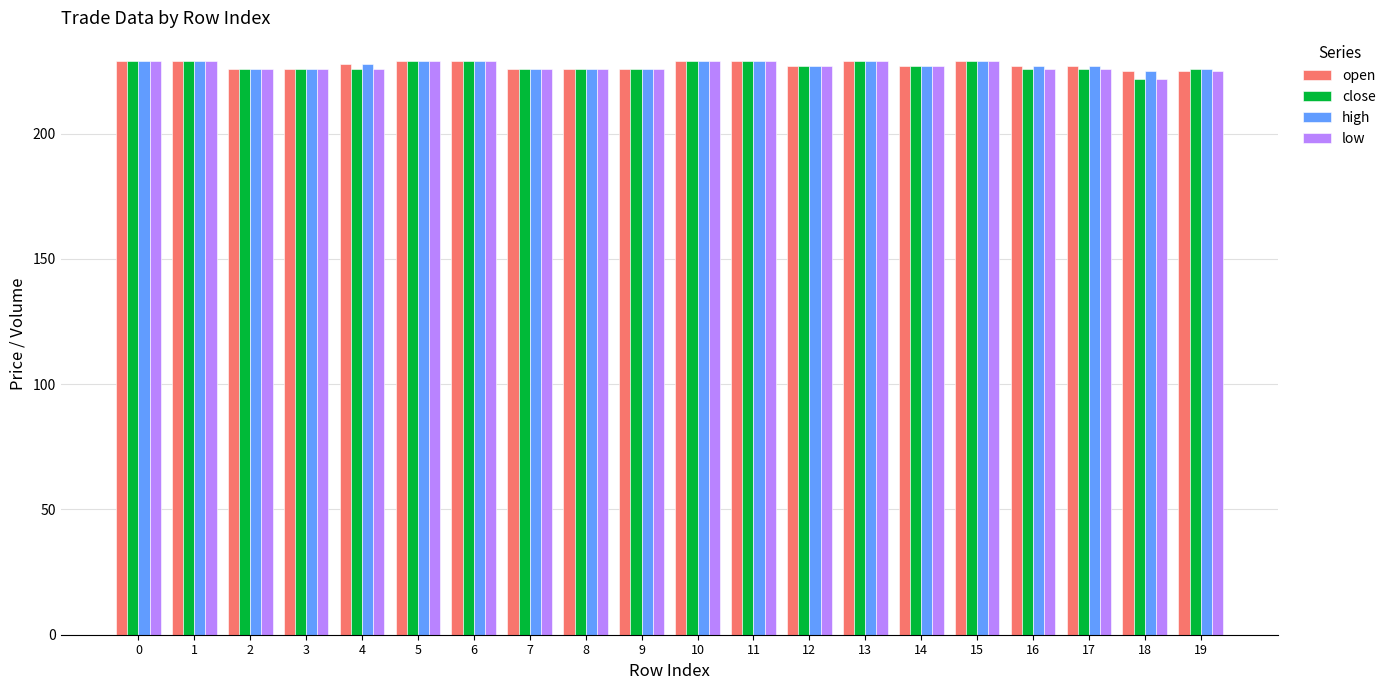

The value of low at 5 is 229. True or false?

True